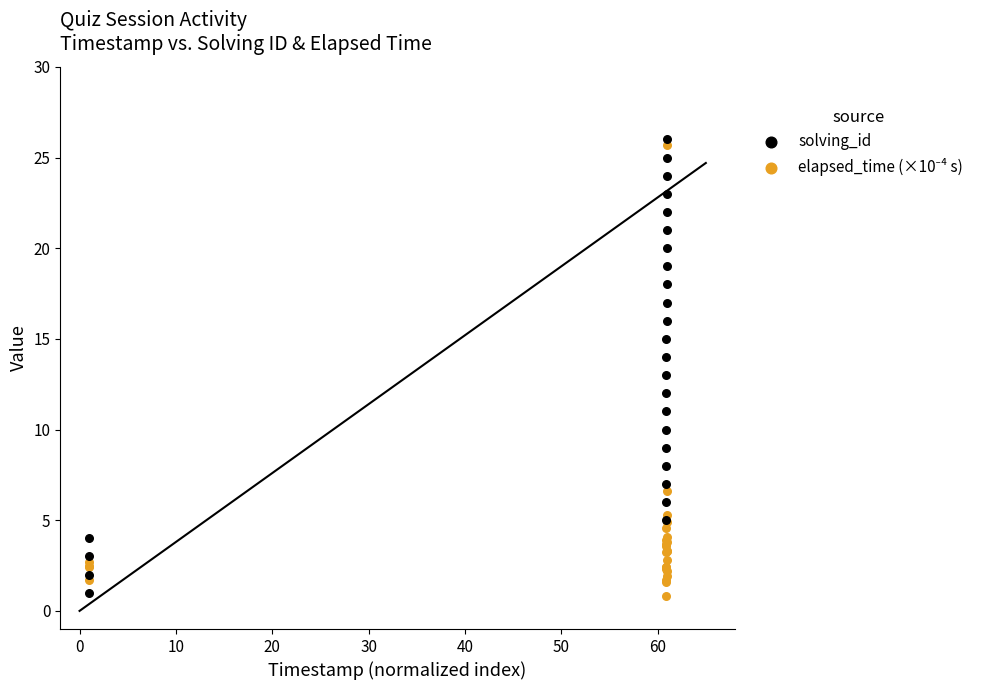

Which series reaches the maximum Y coordinate?

solving_id